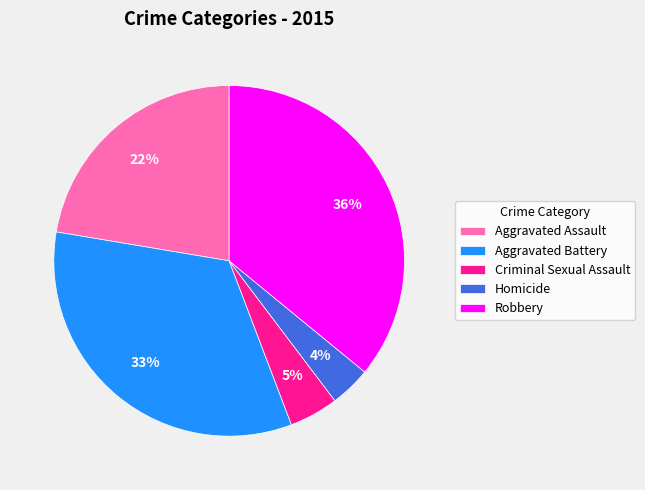

Which slice is the smallest?

Homicide